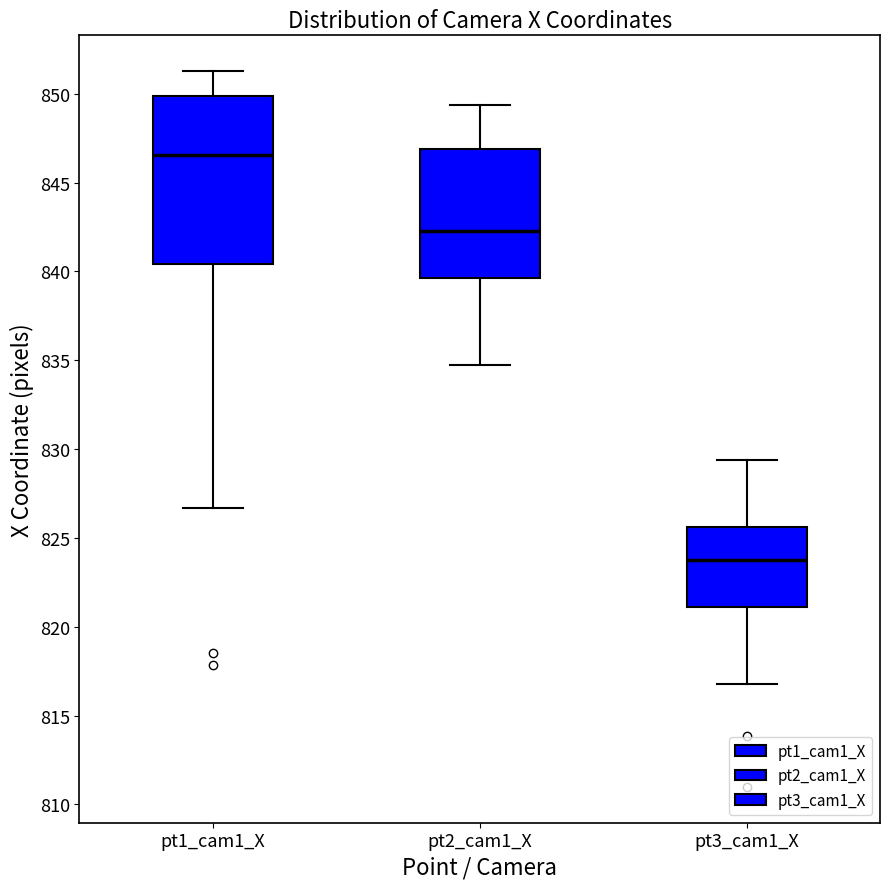

Reading left to right, transcribe this box plot: for each box, give where its median line is, the range the box spans, and where its two whiskers end, as read against the y-axis. The values are not printed on the chart, so give them approximately, as read against the axis.

pt1_cam1_X: median 846.5, box 840.5 to 850.0, whiskers 826.5 to 851.5
pt2_cam1_X: median 842.5, box 839.5 to 847.0, whiskers 835.0 to 849.5
pt3_cam1_X: median 823.5, box 821.0 to 825.5, whiskers 817.0 to 829.5